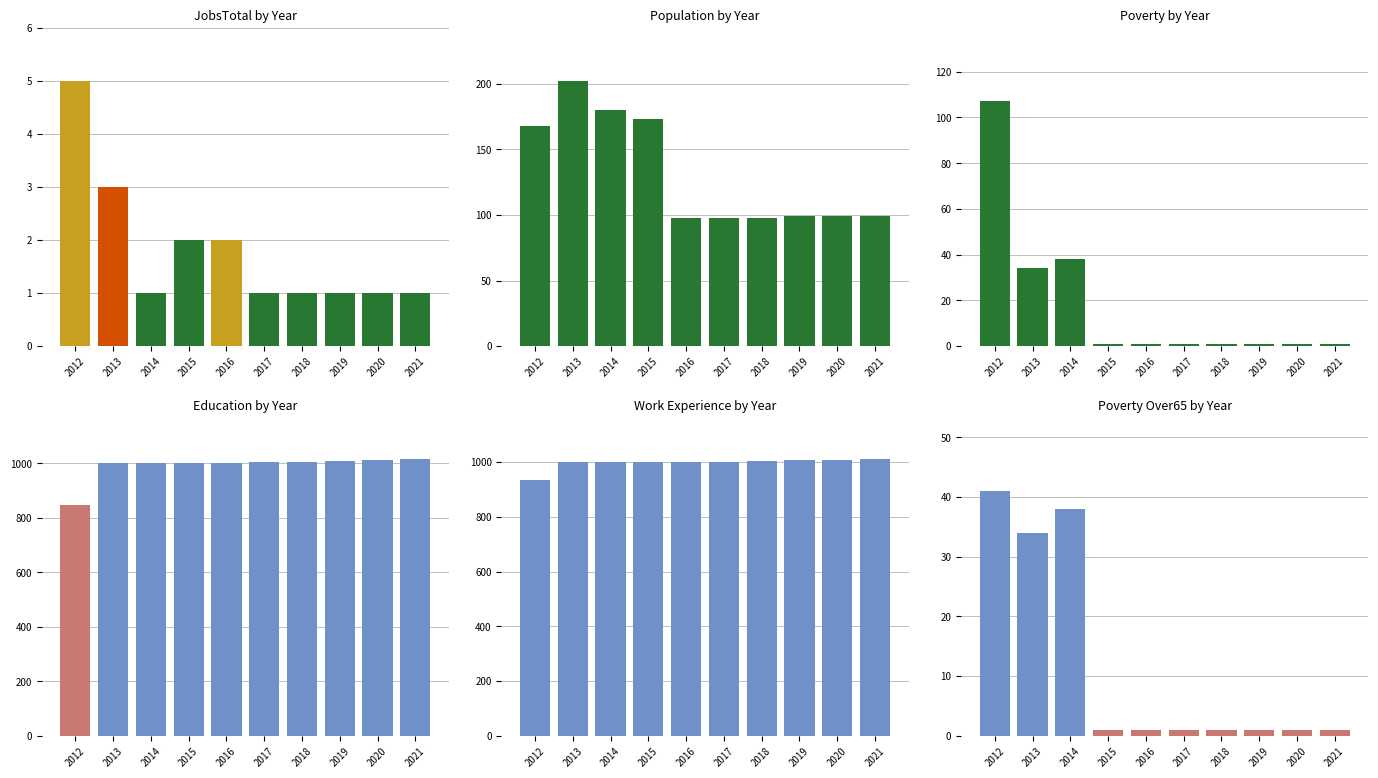

At 2015, list the series in order from largest to smallest.

Education, Work_Experience, Population, JobsTotal, Poverty, Poverty_Over65